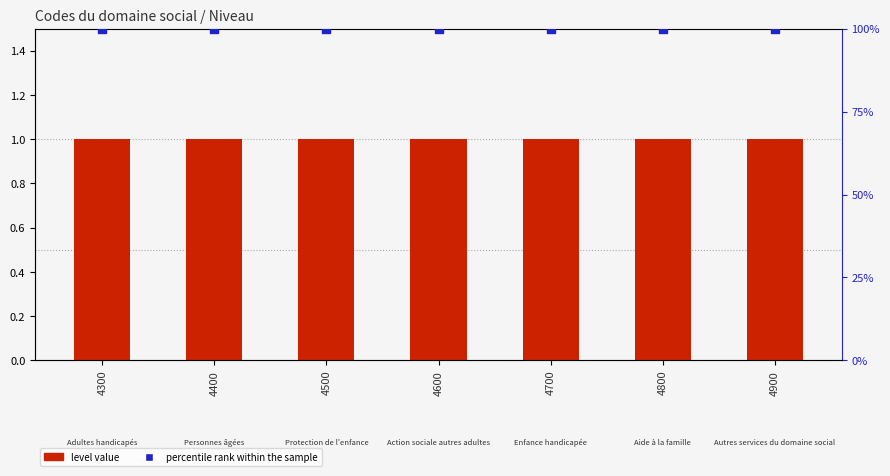

What is the total value across all series at 4700?

101